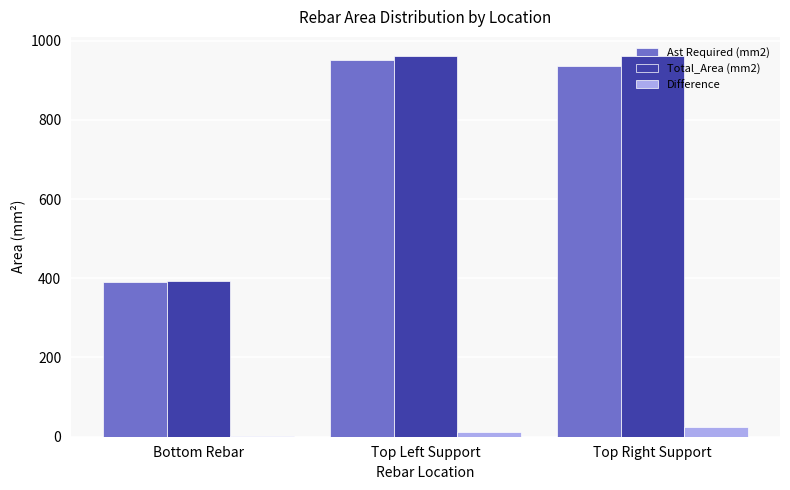

Reading right to left, list all the values displayed in this chart.

Ast Required (mm2): 936.3	950.4	389.8
Total_Area (mm2): 961.3	961.3	392.7
Difference: 25.1	11.0	2.9